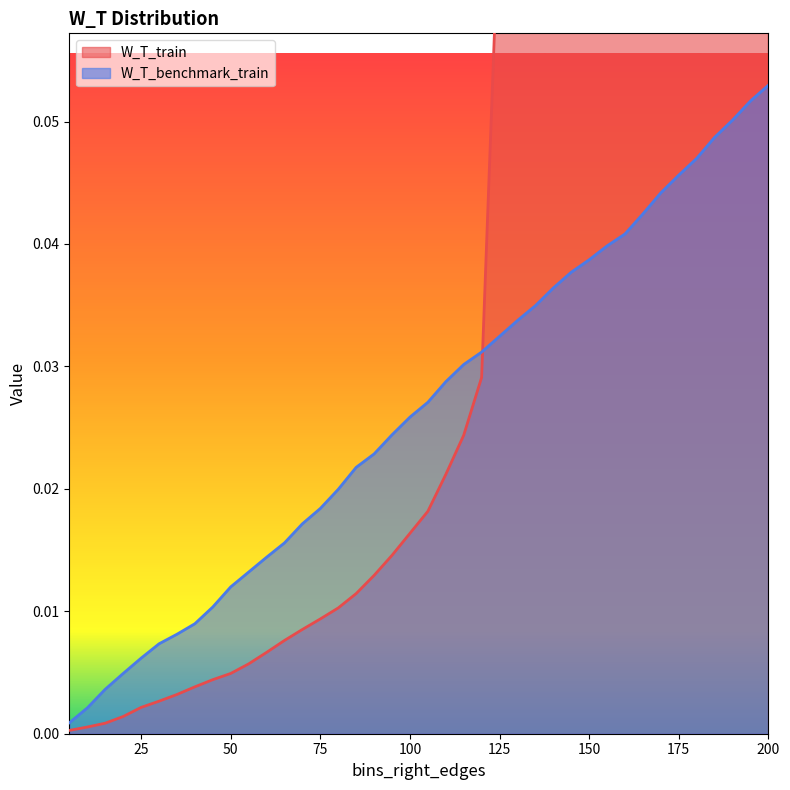

How many data points does each series have?

40